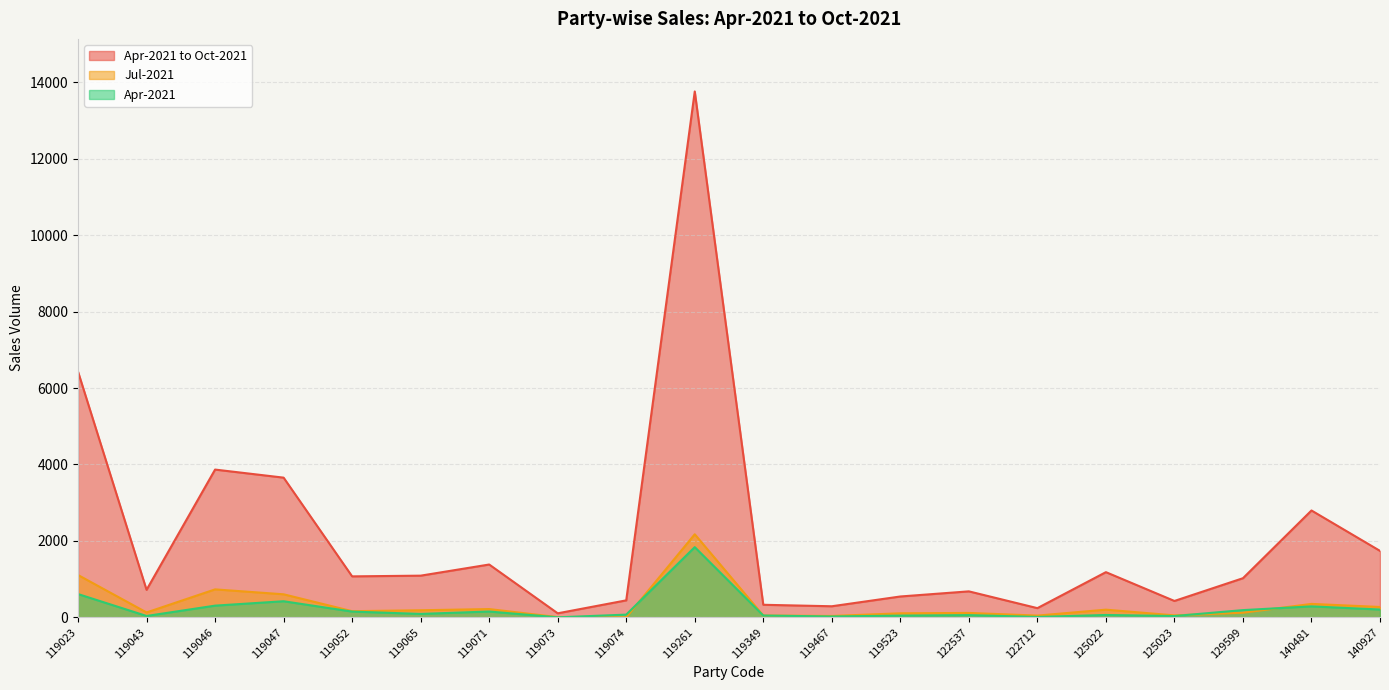

What is the value of the Apr-2021 to Oct-2021 point at the 9th from the left?

443.8